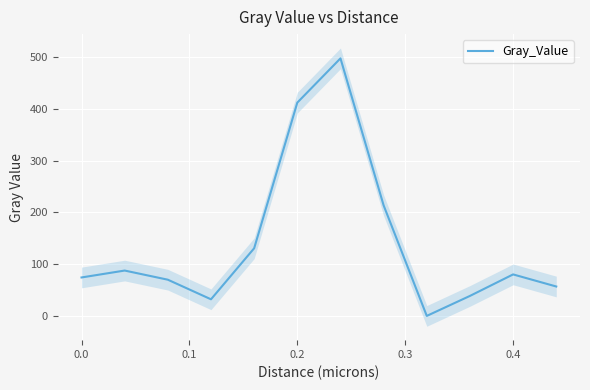

Is it true that Gray_Value equals 74.3 at 0.0?

True